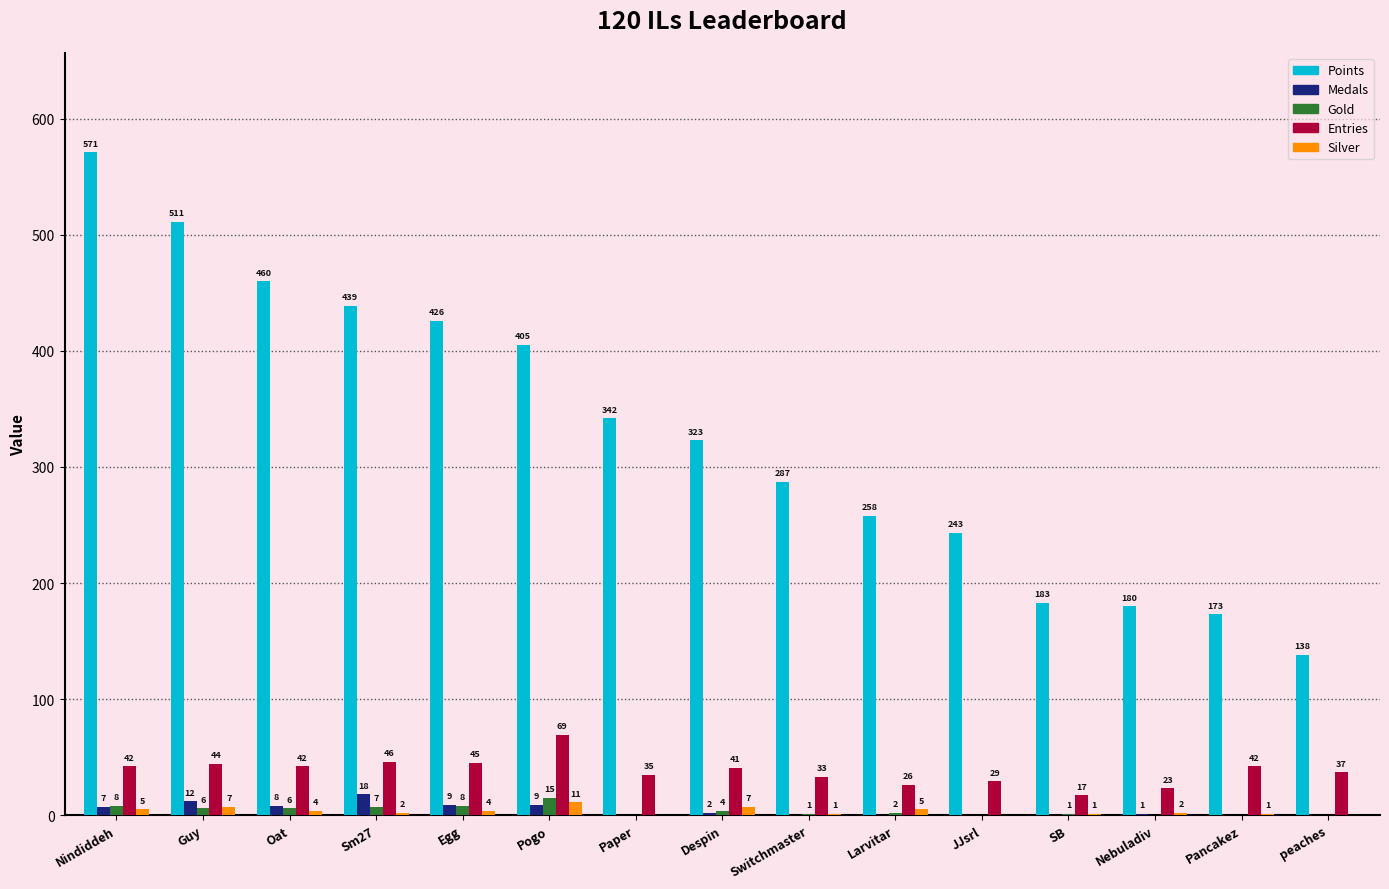

Are the bars grouped side by side (vs. stacked)?

Yes